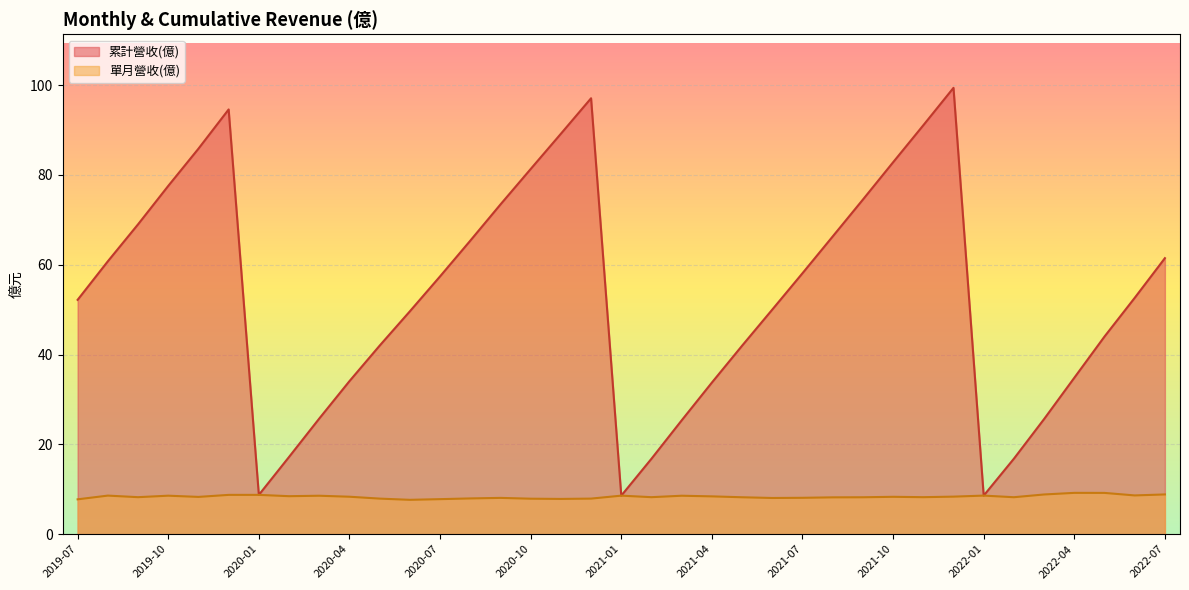

Where is 累計營收(億) nearest to the value 53?

2022-06